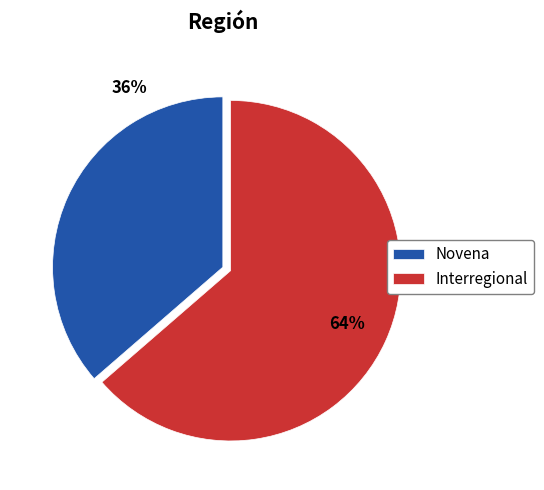

To the nearest percent, what portion does Interregional represent?

64%